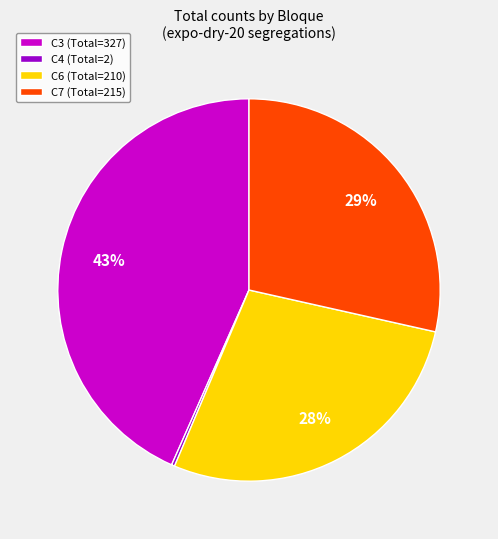

Does any single category account for the majority?

No